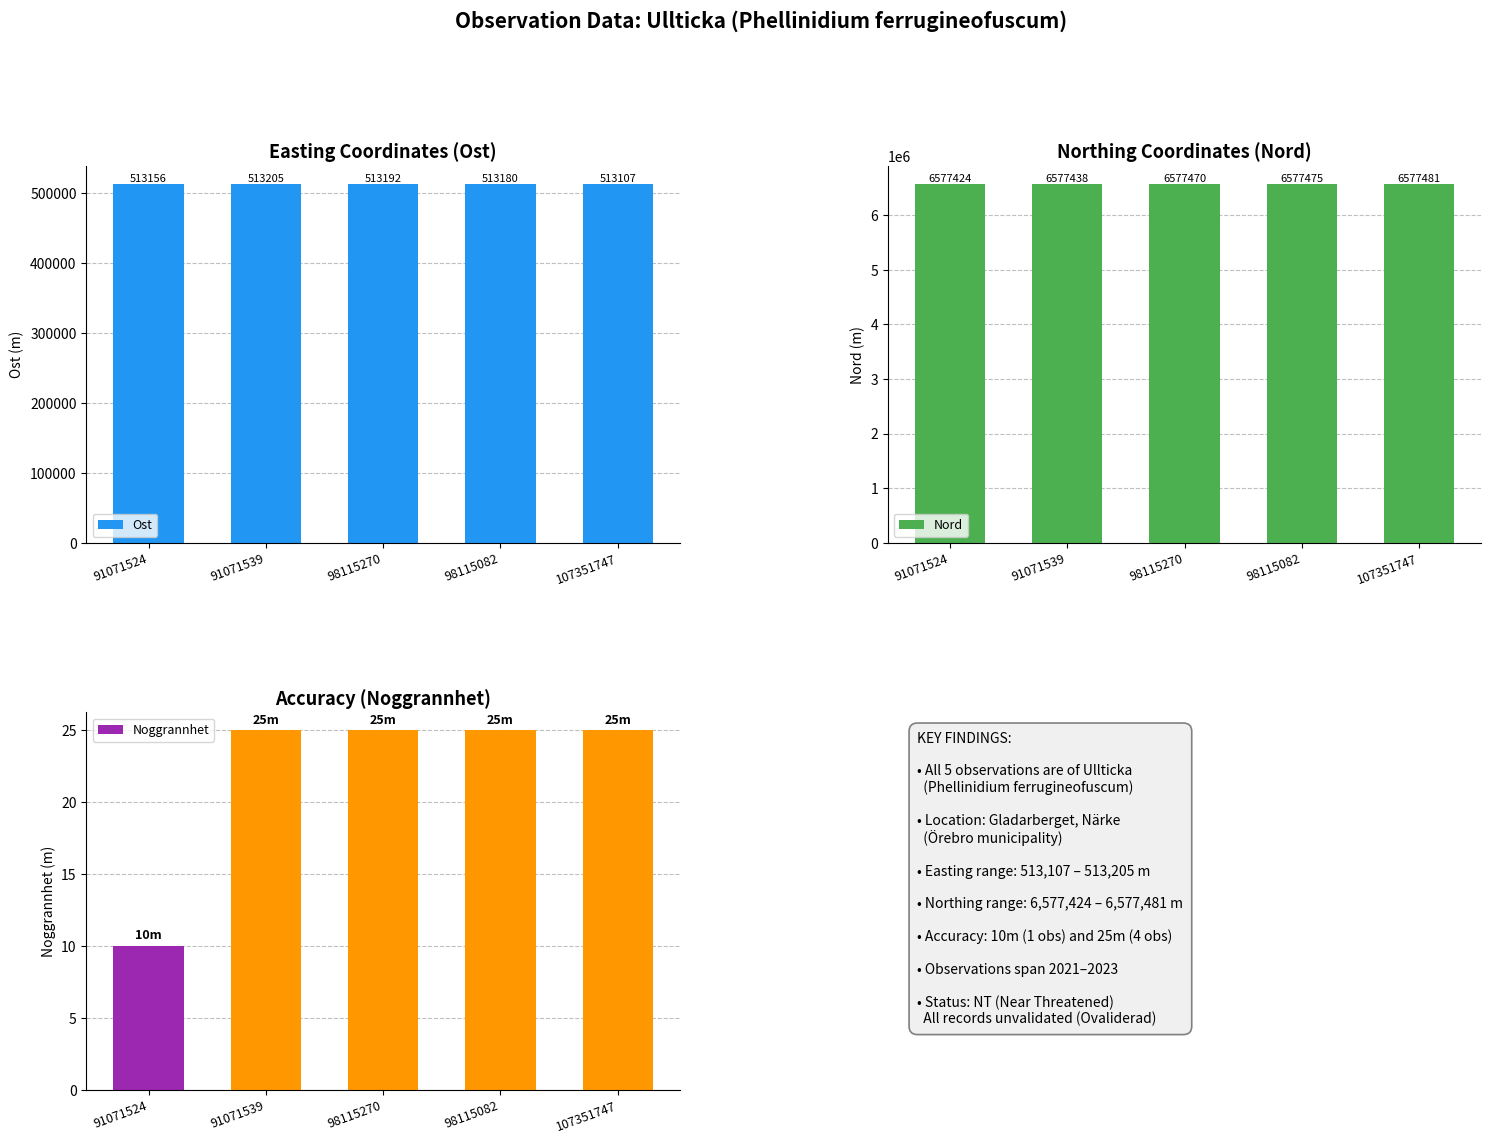

True or false: Ost has a value of 513156.4 at 91071524.

True